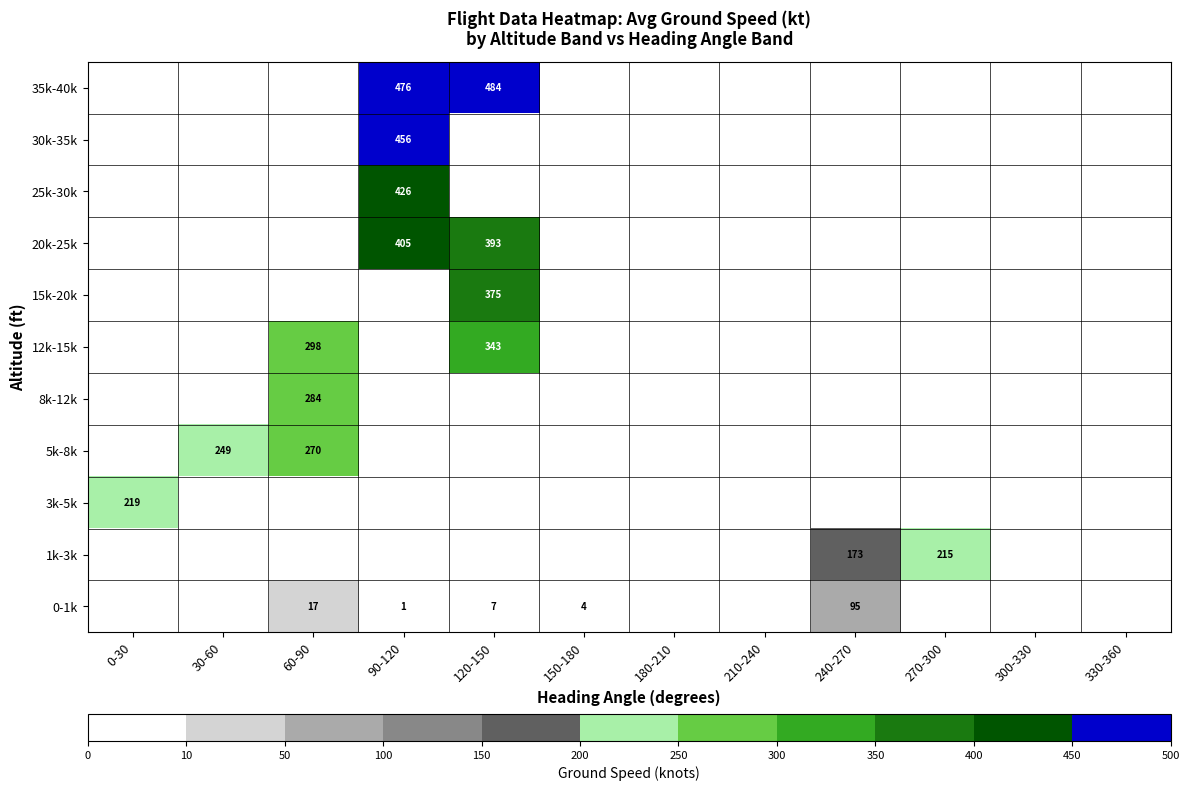

The 0-1k series shows 4.0 at 150-180. True or false?

True